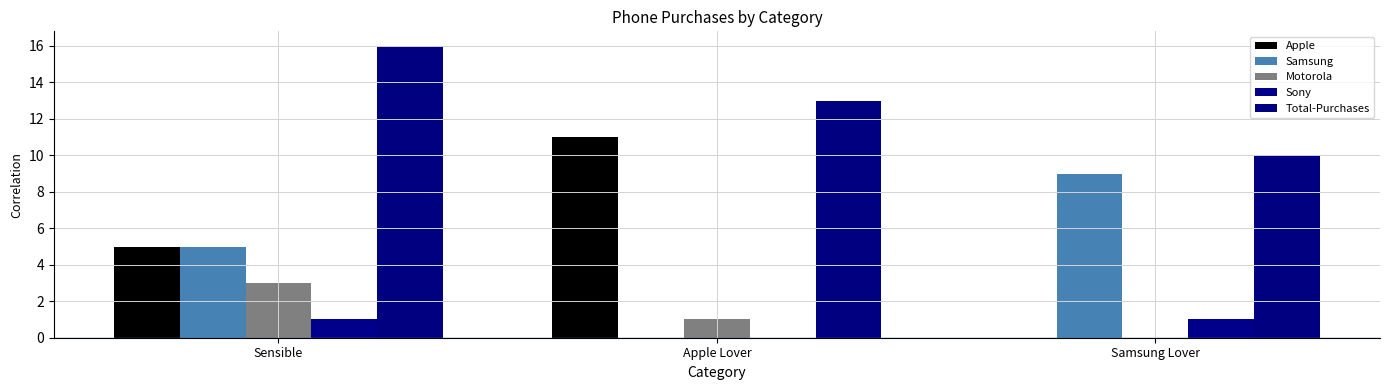

True or false: Apple has a value of 19.1 at Apple Lover.

False